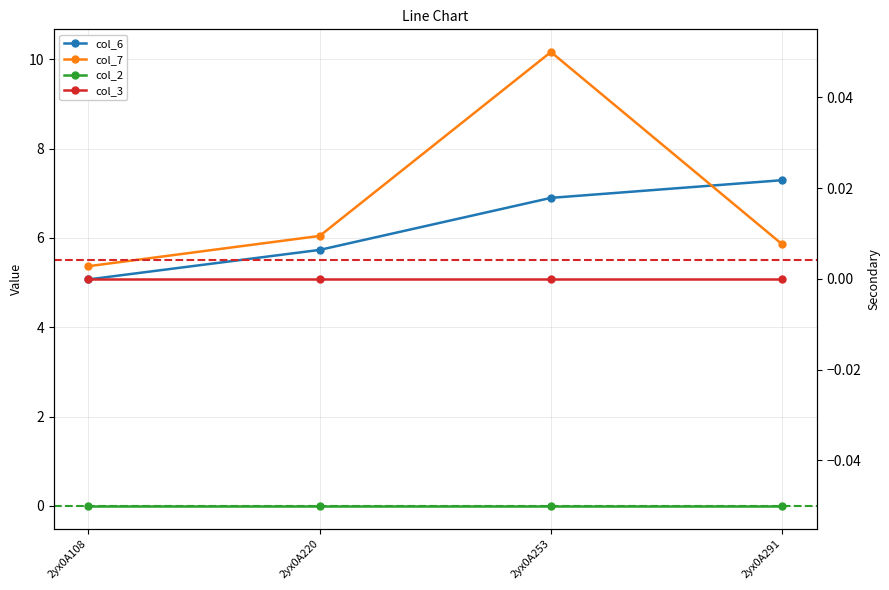

True or false: col_6 and col_2 intersect in this chart.

False